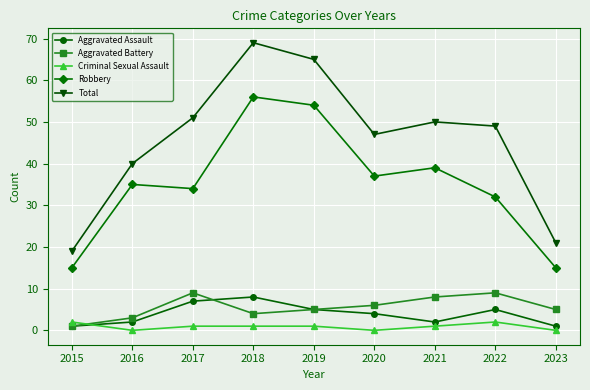

Reading right to left, extract all data points from this chart.

Aggravated Assault: 1	5	2	4	5	8	7	2	1
Aggravated Battery: 5	9	8	6	5	4	9	3	1
Criminal Sexual Assault: 0	2	1	0	1	1	1	0	2
Robbery: 15	32	39	37	54	56	34	35	15
Total: 21	49	50	47	65	69	51	40	19